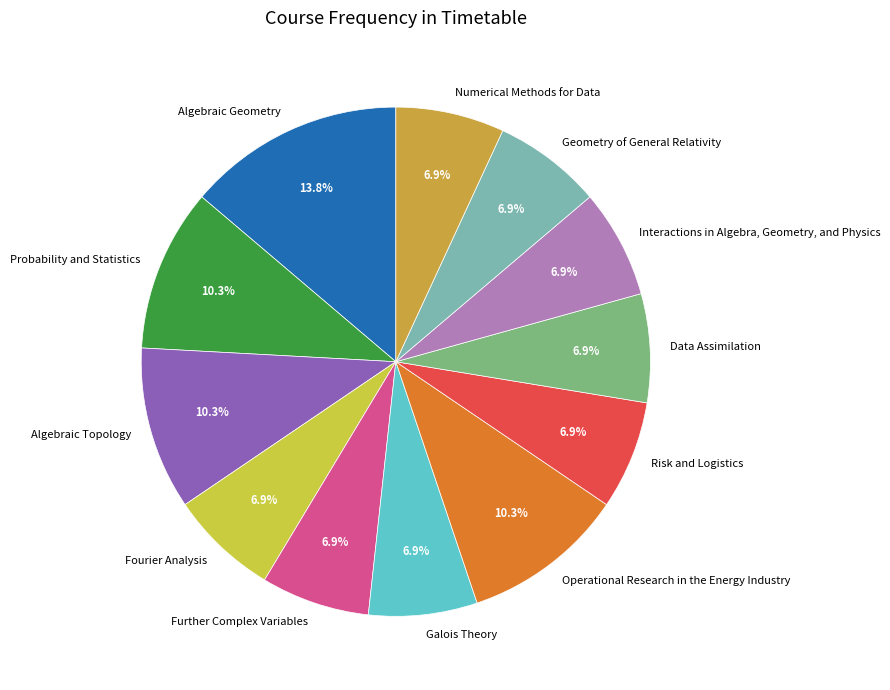

Which slice is the largest?

Algebraic Geometry